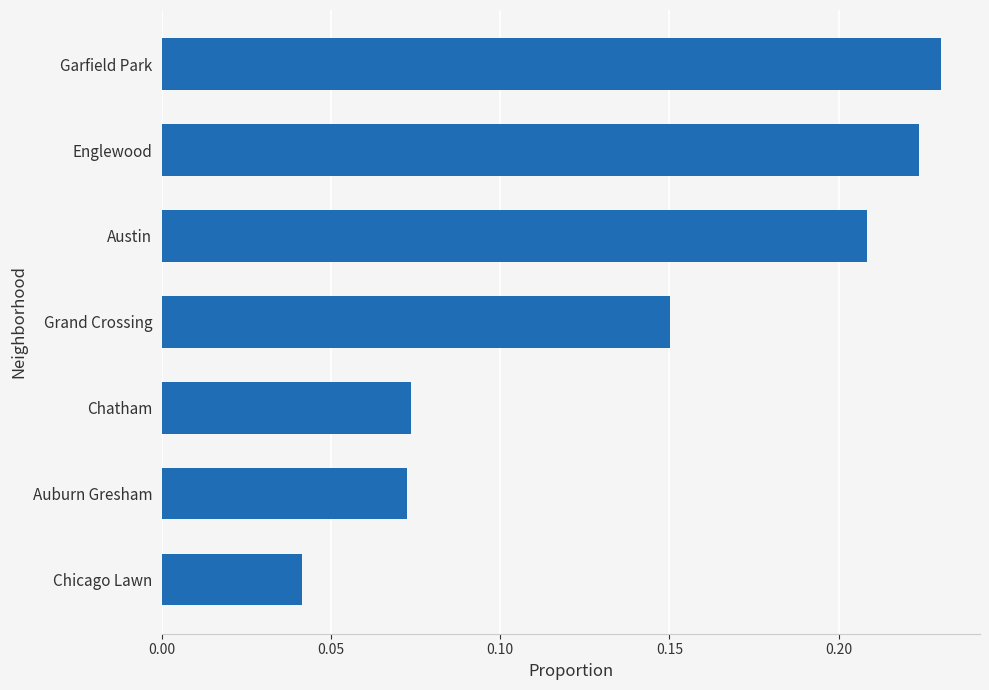

The chart shows a value of 0.0 at Chatham. True or false?

False